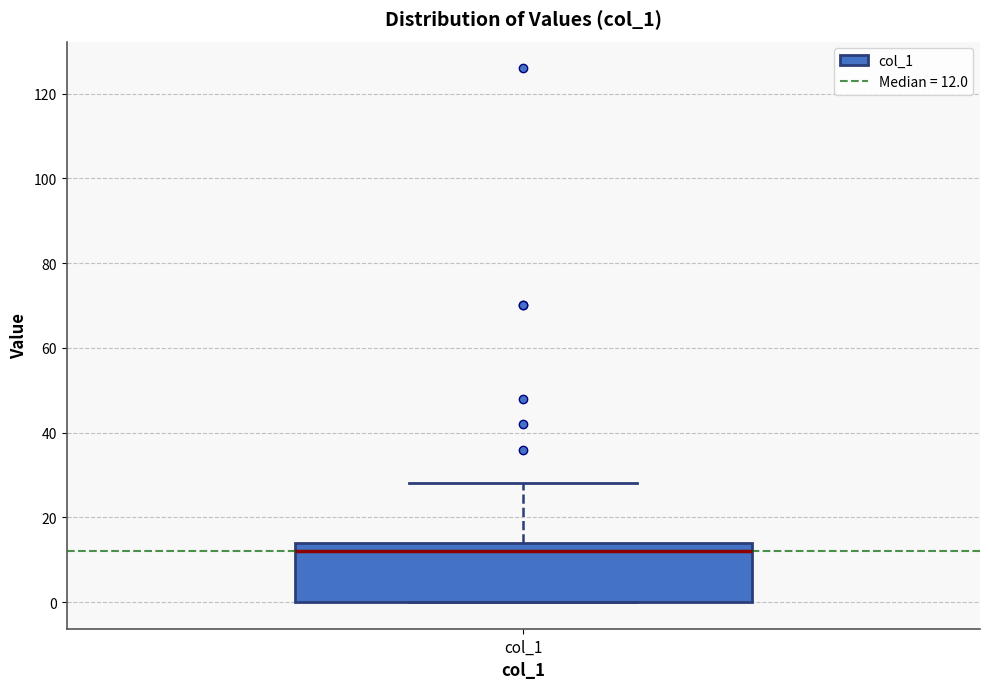

Where does the upper whisker of the box for col_1 end on the y-axis? The values are not printed on the chart, so give them approximately, as read against the axis.

28